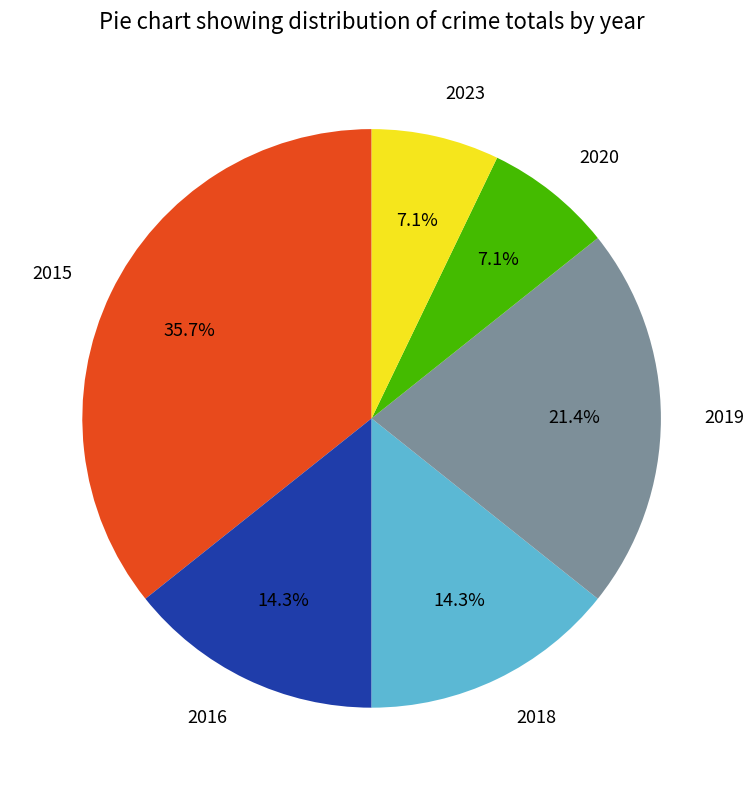

Is it true that 2020 is 7% of the pie?

True